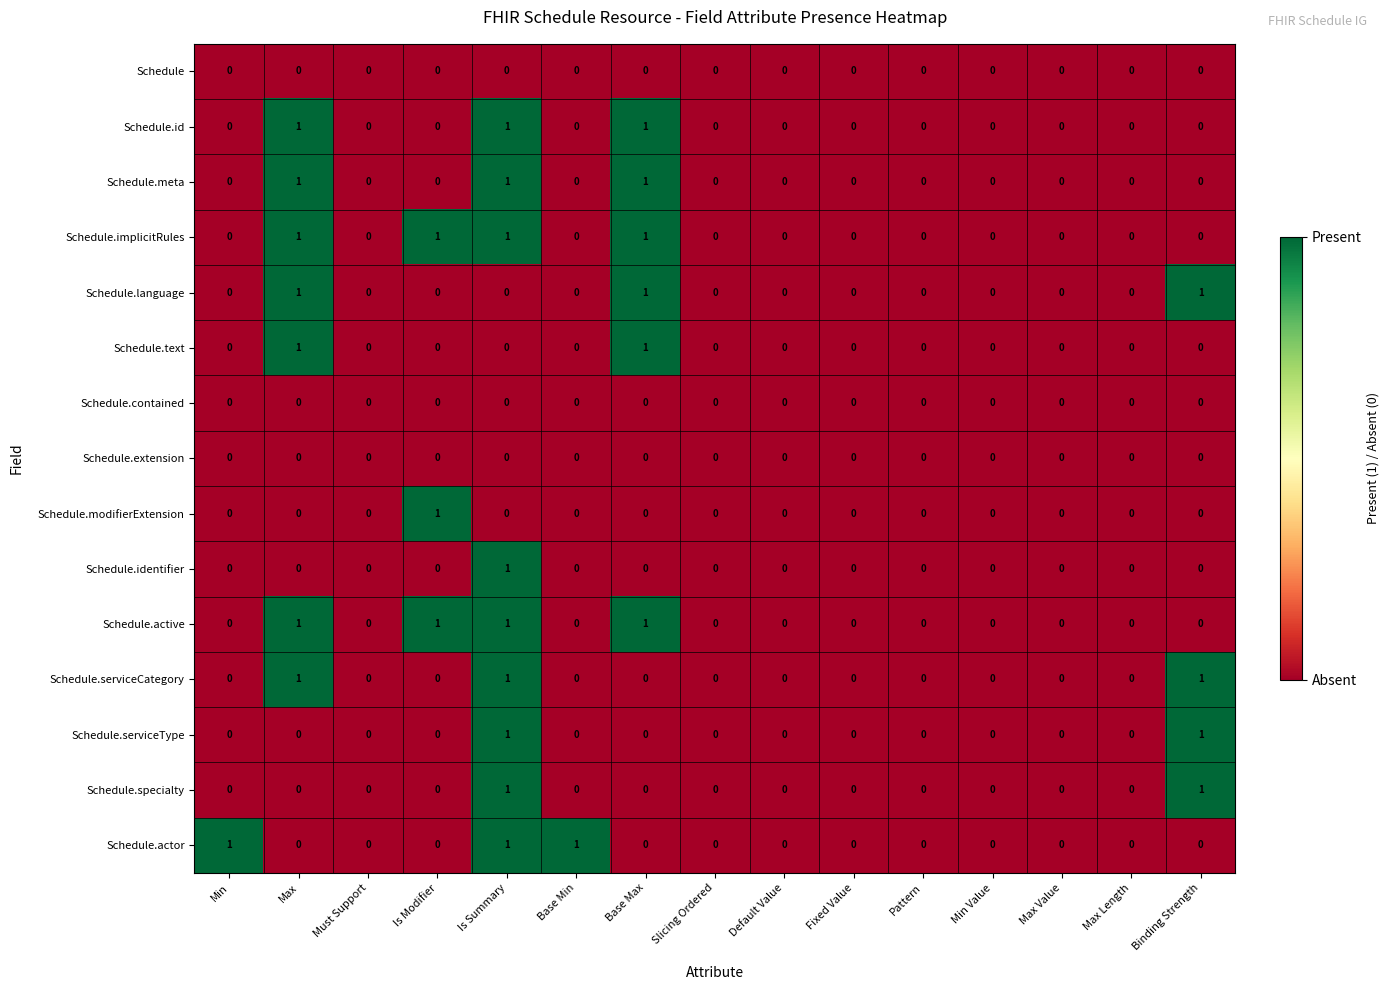

Which series changed the most between Base Min and Max Value?

Schedule.actor